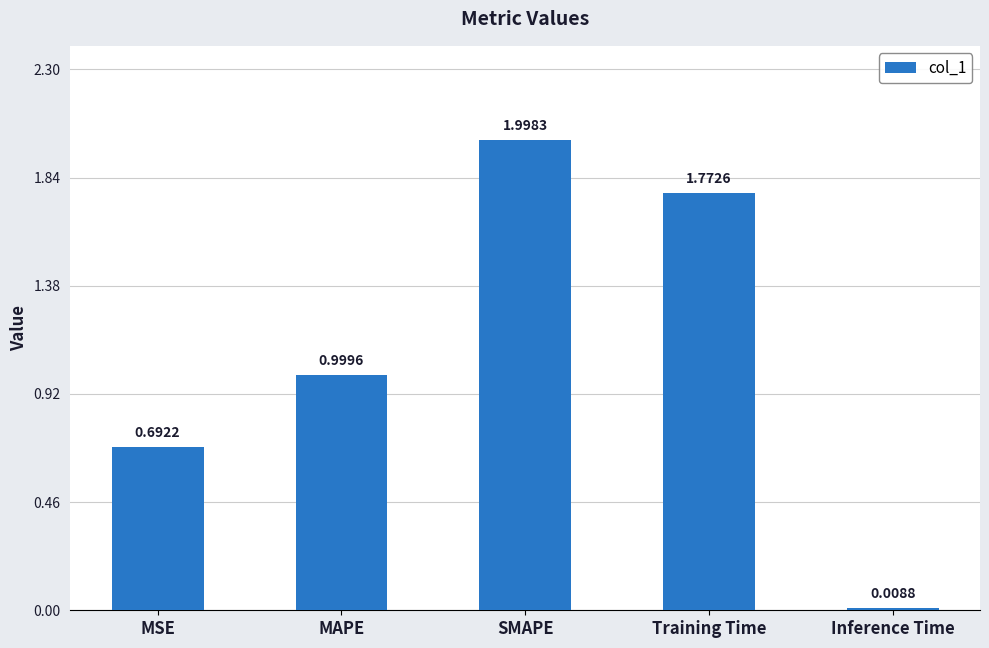

List the labels in order of value, largest first.

SMAPE, Training Time, MAPE, MSE, Inference Time